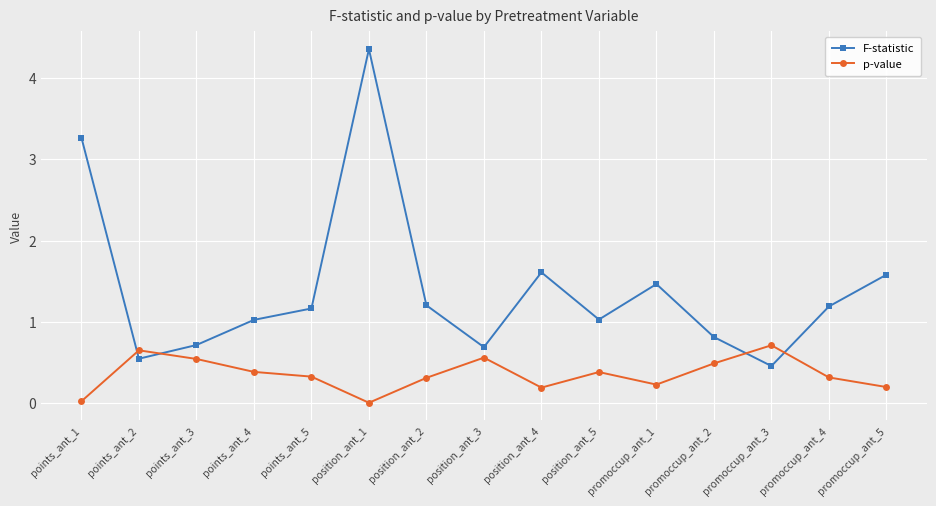

At which category does the chart reach its peak across all series?

position_ant_1